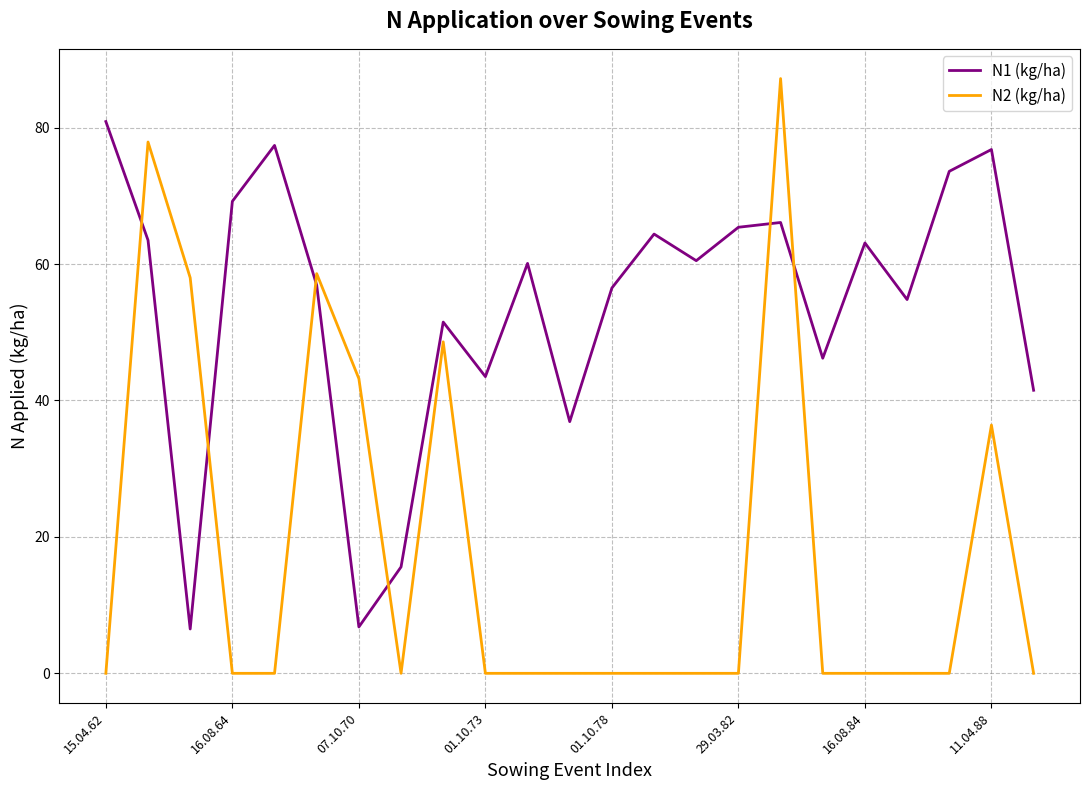

Which series has the largest range (max minus min)?

N2 (kg/ha)